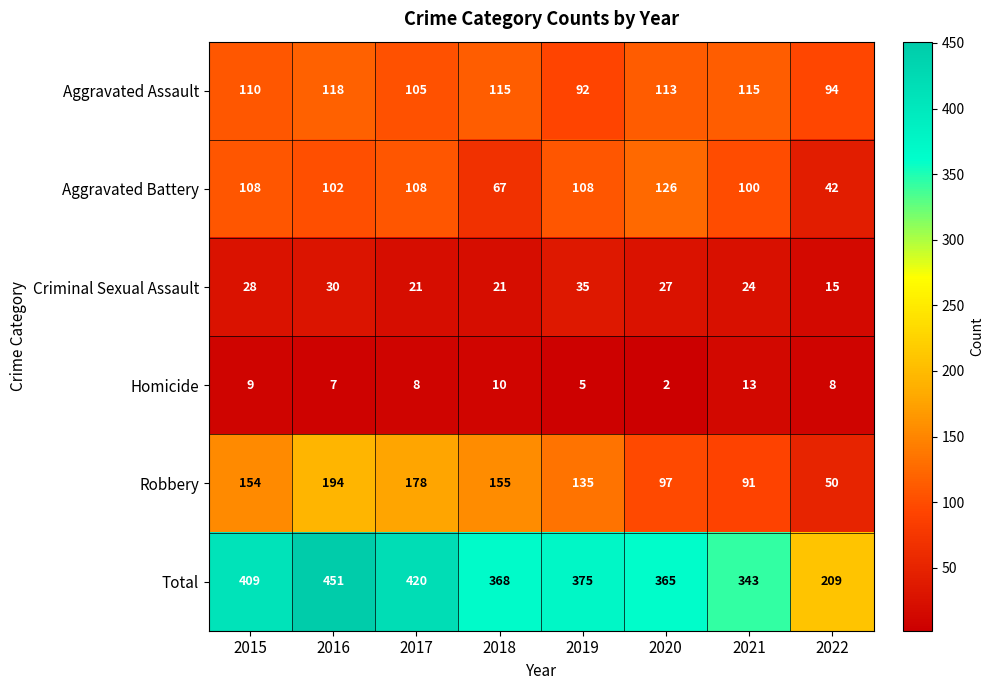

What is the total value across all series at 2022?

418